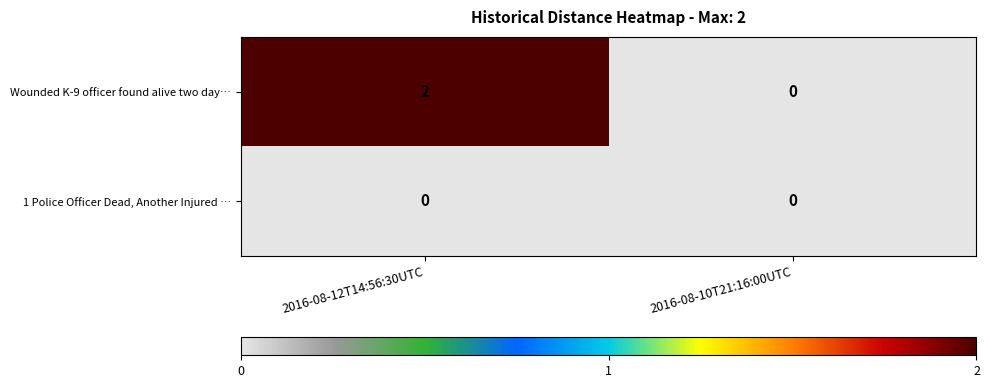

Reading left to right, what are all the values shown in this chart?

Wounded K-9 officer found alive two day…: 2	0
1 Police Officer Dead, Another Injured …: 0	0